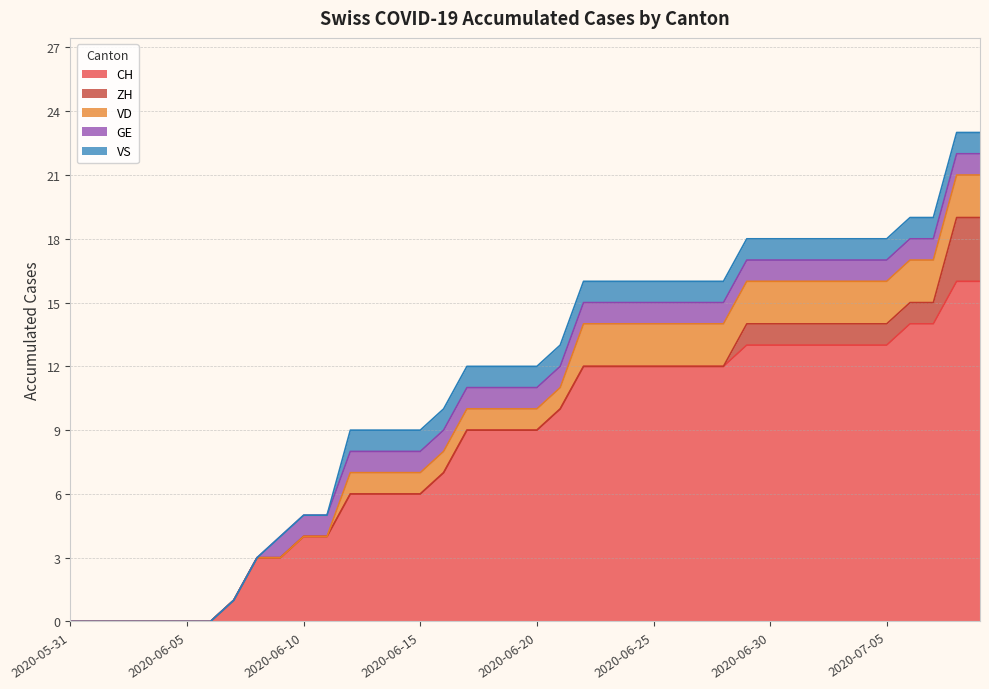

Reading right to left, extract all data points from this chart.

CH: 2020-07-09=16	2020-07-08=16	2020-07-07=14	2020-07-06=14	2020-07-05=13	2020-07-04=13	2020-07-03=13	2020-07-02=13	2020-07-01=13	2020-06-30=13	2020-06-29=13	2020-06-28=12	2020-06-27=12	2020-06-26=12	2020-06-25=12	2020-06-24=12	2020-06-23=12	2020-06-22=12	2020-06-21=10	2020-06-20=9	2020-06-19=9	2020-06-18=9	2020-06-17=9	2020-06-16=7	2020-06-15=6	2020-06-14=6	2020-06-13=6	2020-06-12=6	2020-06-11=4	2020-06-10=4	2020-06-09=3	2020-06-08=3	2020-06-07=1	2020-06-06=0	2020-06-05=0	2020-06-04=0	2020-06-03=0	2020-06-02=0	2020-06-01=0	2020-05-31=0
ZH: 2020-07-09=3	2020-07-08=3	2020-07-07=1	2020-07-06=1	2020-07-05=1	2020-07-04=1	2020-07-03=1	2020-07-02=1	2020-07-01=1	2020-06-30=1	2020-06-29=1	2020-06-28=0	2020-06-27=0	2020-06-26=0	2020-06-25=0	2020-06-24=0	2020-06-23=0	2020-06-22=0	2020-06-21=0	2020-06-20=0	2020-06-19=0	2020-06-18=0	2020-06-17=0	2020-06-16=0	2020-06-15=0	2020-06-14=0	2020-06-13=0	2020-06-12=0	2020-06-11=0	2020-06-10=0	2020-06-09=0	2020-06-08=0	2020-06-07=0	2020-06-06=0	2020-06-05=0	2020-06-04=0	2020-06-03=0	2020-06-02=0	2020-06-01=0	2020-05-31=0
VD: 2020-07-09=2	2020-07-08=2	2020-07-07=2	2020-07-06=2	2020-07-05=2	2020-07-04=2	2020-07-03=2	2020-07-02=2	2020-07-01=2	2020-06-30=2	2020-06-29=2	2020-06-28=2	2020-06-27=2	2020-06-26=2	2020-06-25=2	2020-06-24=2	2020-06-23=2	2020-06-22=2	2020-06-21=1	2020-06-20=1	2020-06-19=1	2020-06-18=1	2020-06-17=1	2020-06-16=1	2020-06-15=1	2020-06-14=1	2020-06-13=1	2020-06-12=1	2020-06-11=0	2020-06-10=0	2020-06-09=0	2020-06-08=0	2020-06-07=0	2020-06-06=0	2020-06-05=0	2020-06-04=0	2020-06-03=0	2020-06-02=0	2020-06-01=0	2020-05-31=0
GE: 2020-07-09=1	2020-07-08=1	2020-07-07=1	2020-07-06=1	2020-07-05=1	2020-07-04=1	2020-07-03=1	2020-07-02=1	2020-07-01=1	2020-06-30=1	2020-06-29=1	2020-06-28=1	2020-06-27=1	2020-06-26=1	2020-06-25=1	2020-06-24=1	2020-06-23=1	2020-06-22=1	2020-06-21=1	2020-06-20=1	2020-06-19=1	2020-06-18=1	2020-06-17=1	2020-06-16=1	2020-06-15=1	2020-06-14=1	2020-06-13=1	2020-06-12=1	2020-06-11=1	2020-06-10=1	2020-06-09=1	2020-06-08=0	2020-06-07=0	2020-06-06=0	2020-06-05=0	2020-06-04=0	2020-06-03=0	2020-06-02=0	2020-06-01=0	2020-05-31=0
VS: 2020-07-09=1	2020-07-08=1	2020-07-07=1	2020-07-06=1	2020-07-05=1	2020-07-04=1	2020-07-03=1	2020-07-02=1	2020-07-01=1	2020-06-30=1	2020-06-29=1	2020-06-28=1	2020-06-27=1	2020-06-26=1	2020-06-25=1	2020-06-24=1	2020-06-23=1	2020-06-22=1	2020-06-21=1	2020-06-20=1	2020-06-19=1	2020-06-18=1	2020-06-17=1	2020-06-16=1	2020-06-15=1	2020-06-14=1	2020-06-13=1	2020-06-12=1	2020-06-11=0	2020-06-10=0	2020-06-09=0	2020-06-08=0	2020-06-07=0	2020-06-06=0	2020-06-05=0	2020-06-04=0	2020-06-03=0	2020-06-02=0	2020-06-01=0	2020-05-31=0